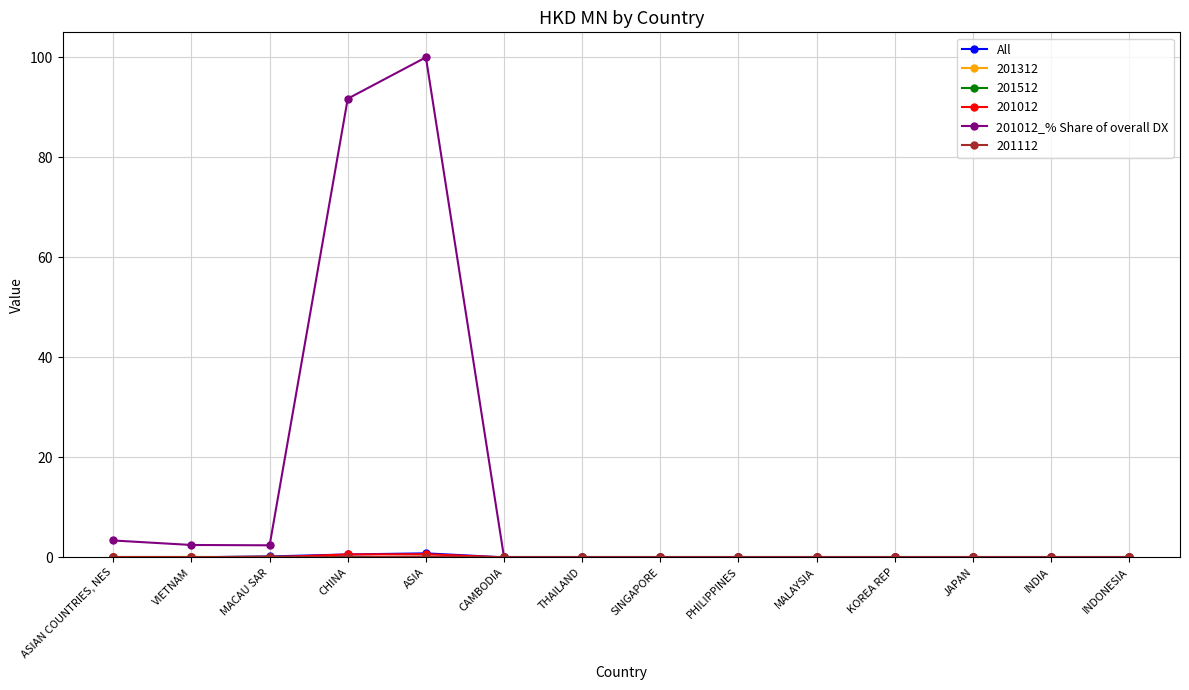

How many interior local valleys does the 201012_% Share of overall DX series have?

1